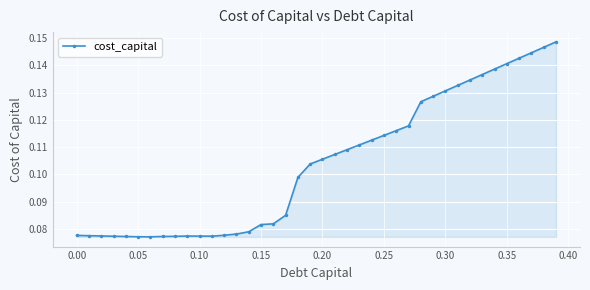

True or false: there are more than 0 points higher than both neighbors.

True